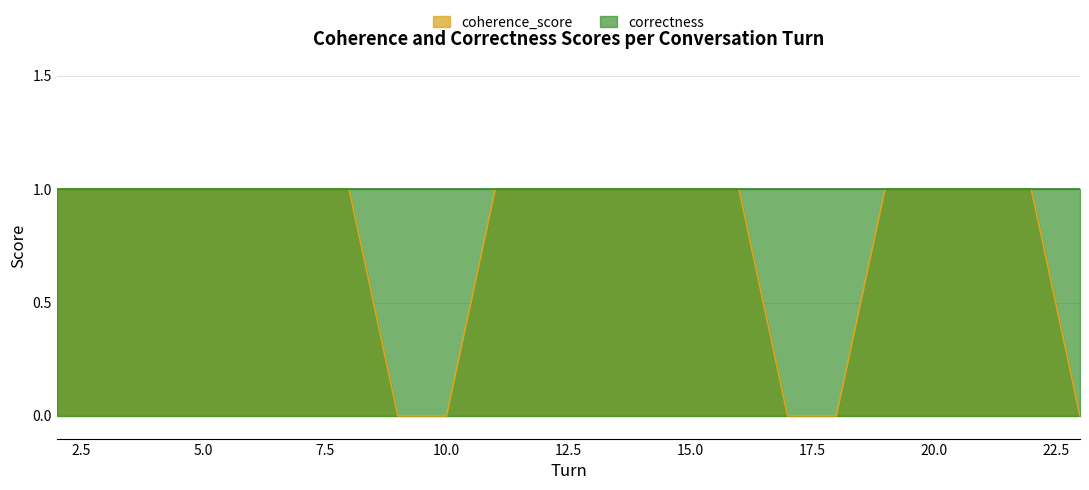

List the labels in order of value, largest first.

2, 3, 4, 5, 6, 7, 8, 11, 12, 13, 14, 15, 16, 19, 20, 21, 22, 9, 10, 17, 18, 23